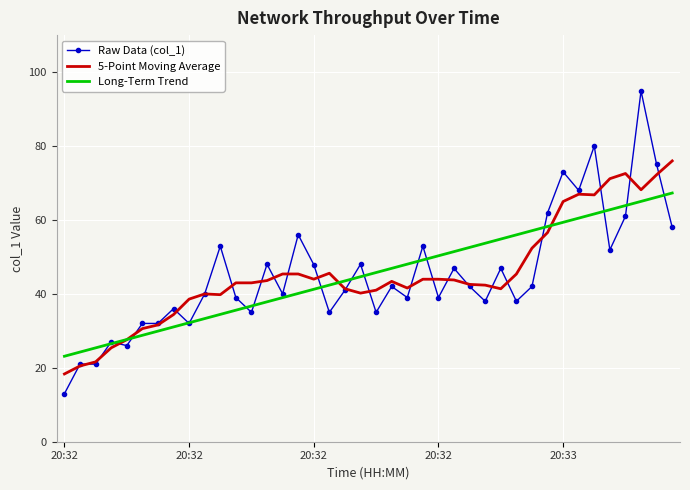

What is the highest value of the 5-Point Moving Average series?

76.0